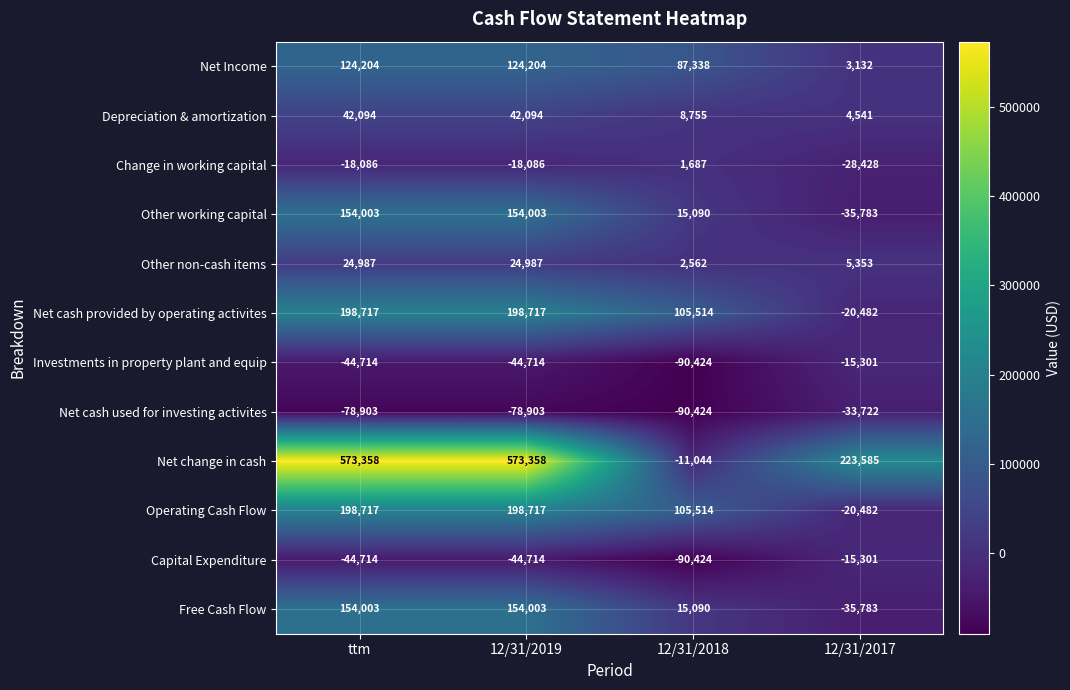

Between 12/31/2019 and 12/31/2017, which series saw the biggest shift?

Net change in cash